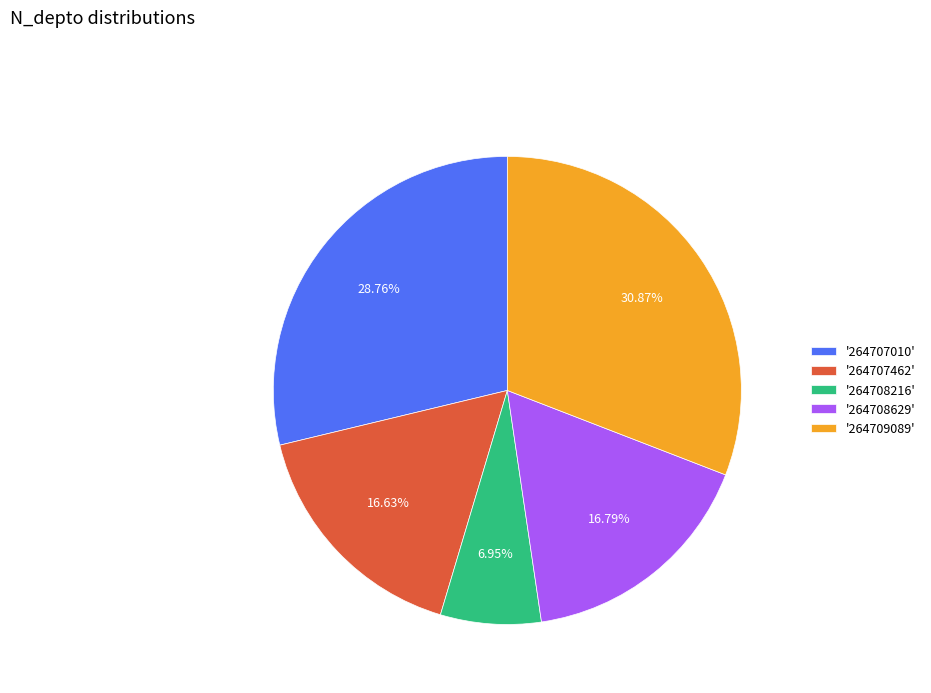

To the nearest percent, what is the average slice percentage?

20%